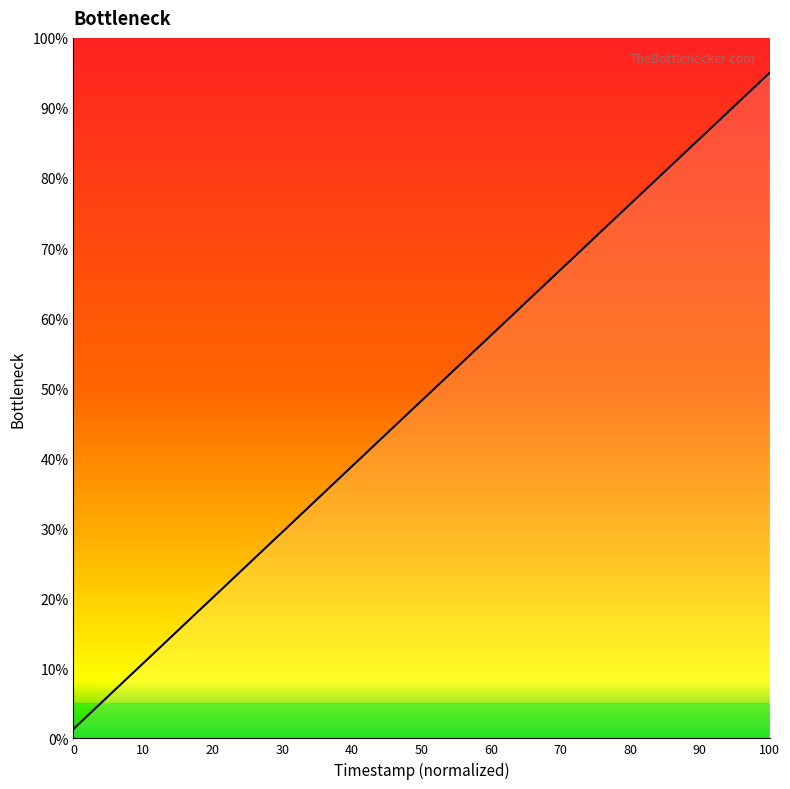

How many distinct data groups are displayed?

1